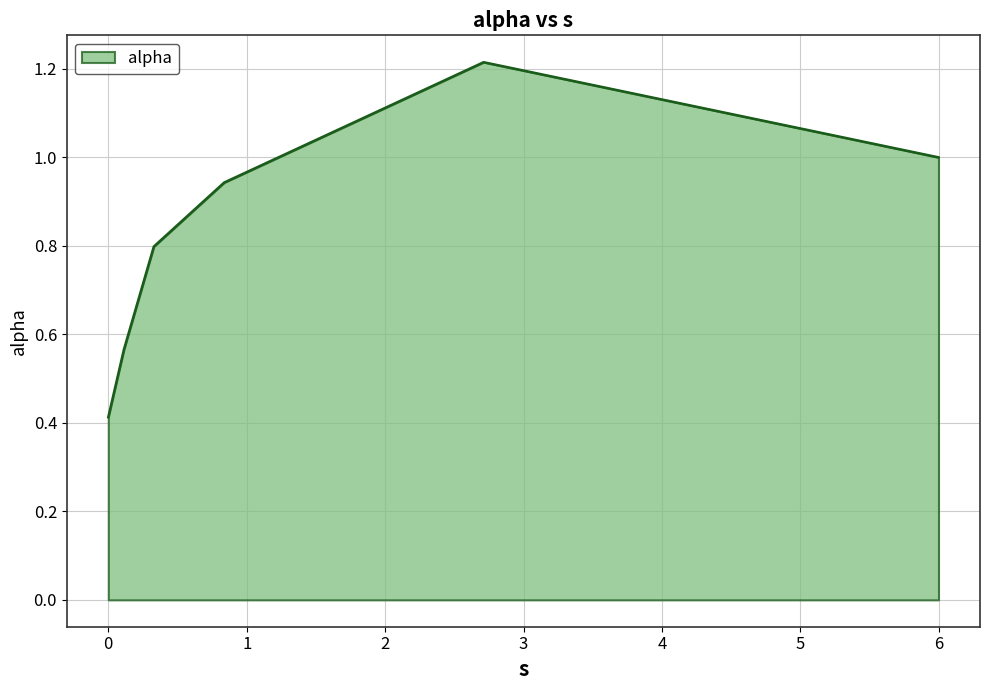

Does the chart have visible grid lines?

Yes